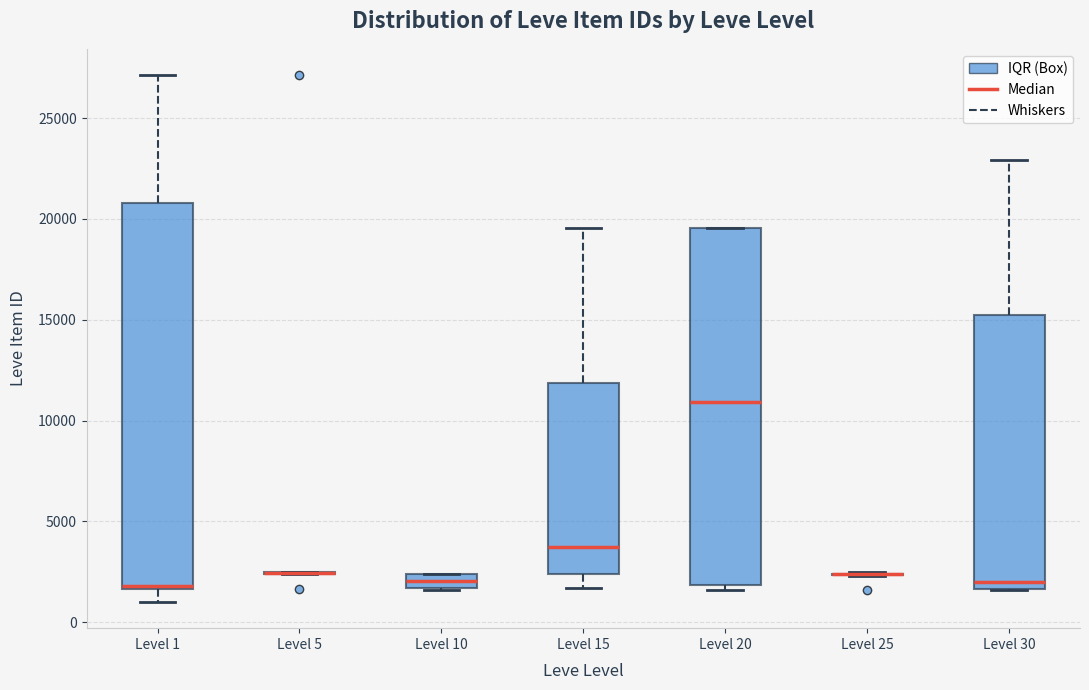

Which box is the tallest, from its lower edge to its upper edge?

Level 1